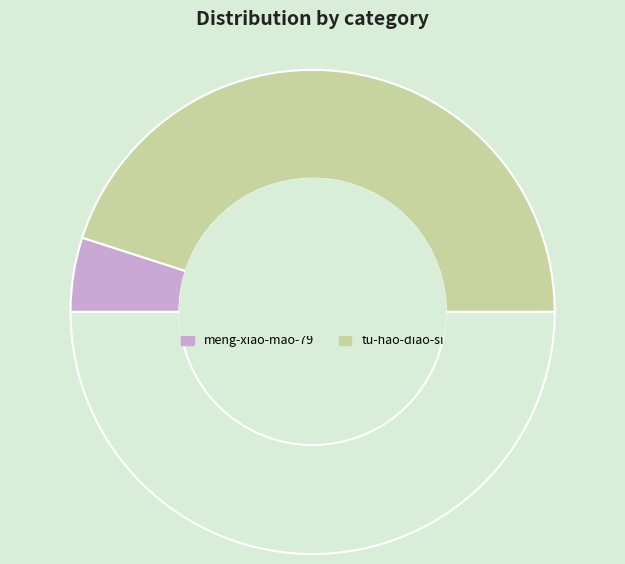

Count the number of slices in the pie.

3